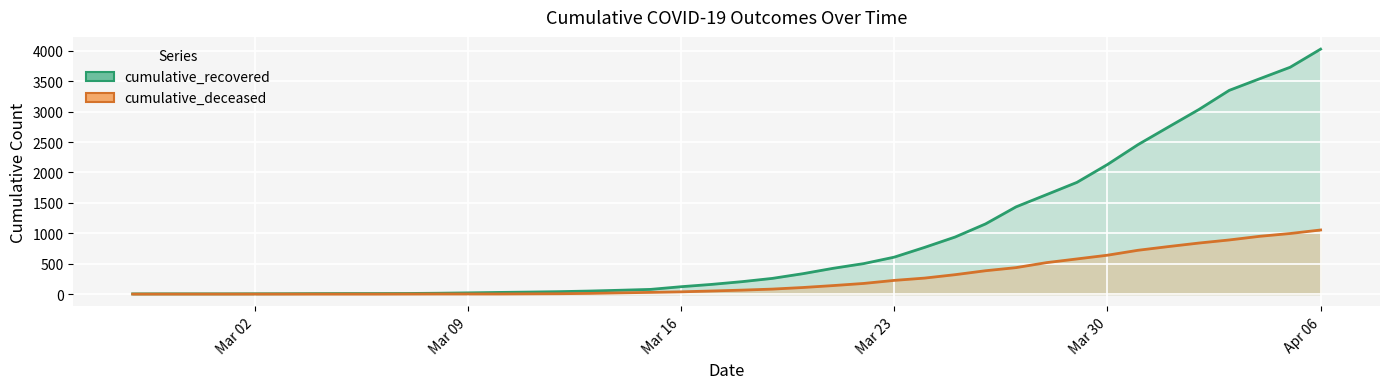

Which category has the lowest value in the cumulative_deceased series?

2020-02-27